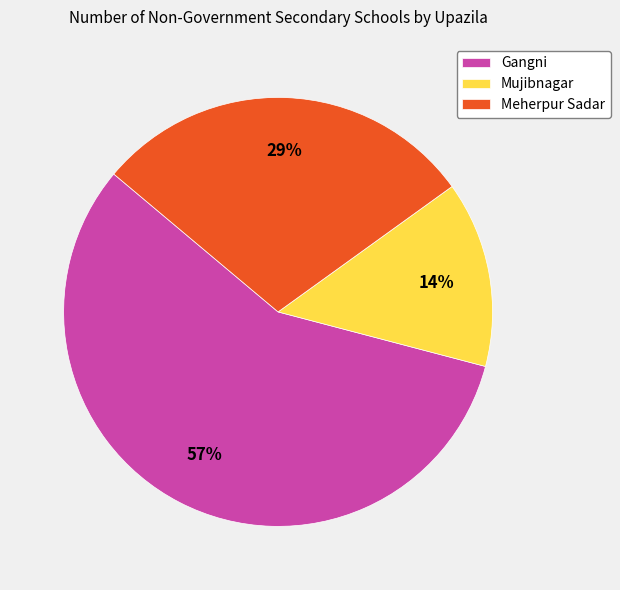

How many segments does this pie chart have?

3